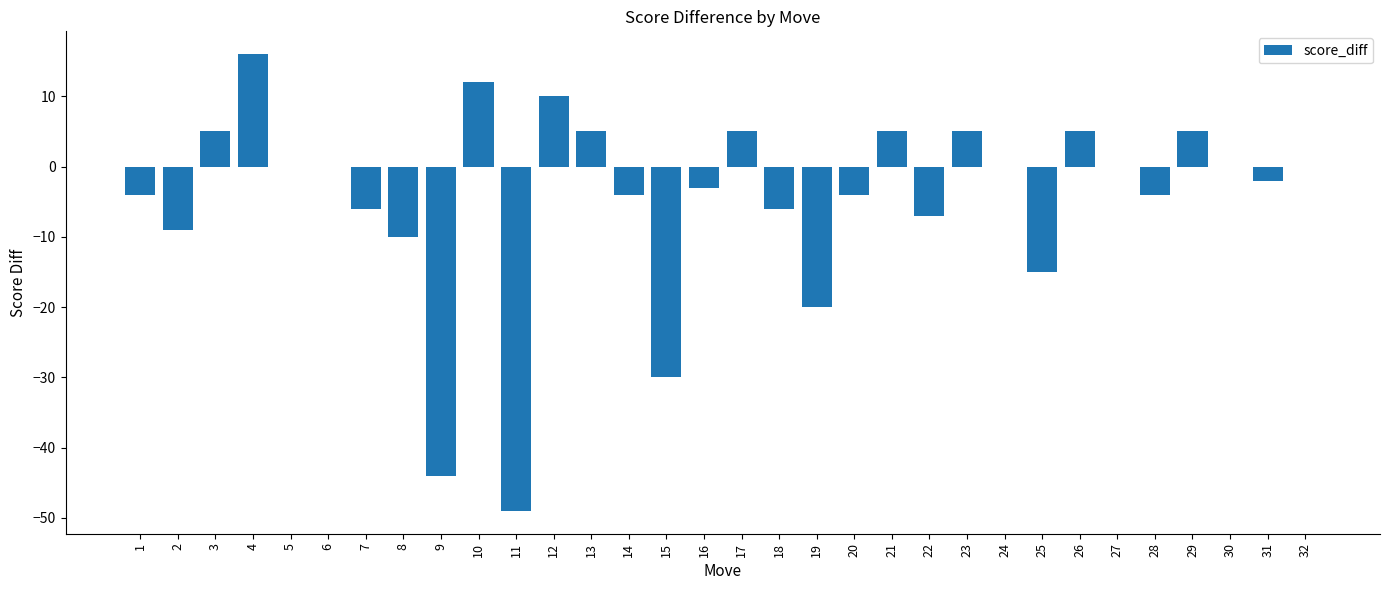

Reading left to right, extract all data points from this chart.

1=-4	2=-9	3=5	4=16	5=0	6=0	7=-6	8=-10	9=-44	10=12	11=-49	12=10	13=5	14=-4	15=-30	16=-3	17=5	18=-6	19=-20	20=-4	21=5	22=-7	23=5	24=0	25=-15	26=5	27=0	28=-4	29=5	30=0	31=-2	32=0